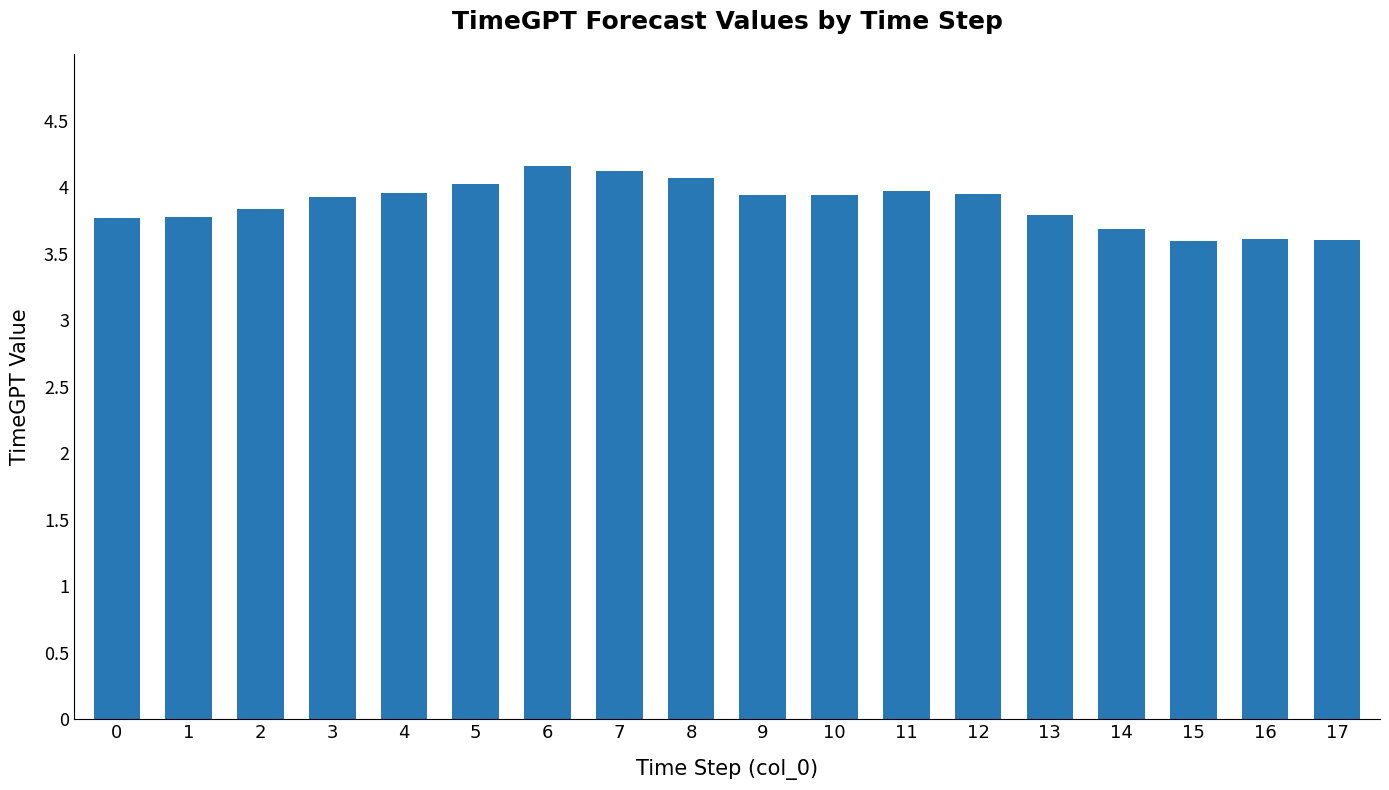

What is the ratio of the value at 10 to the value at 6?

0.9